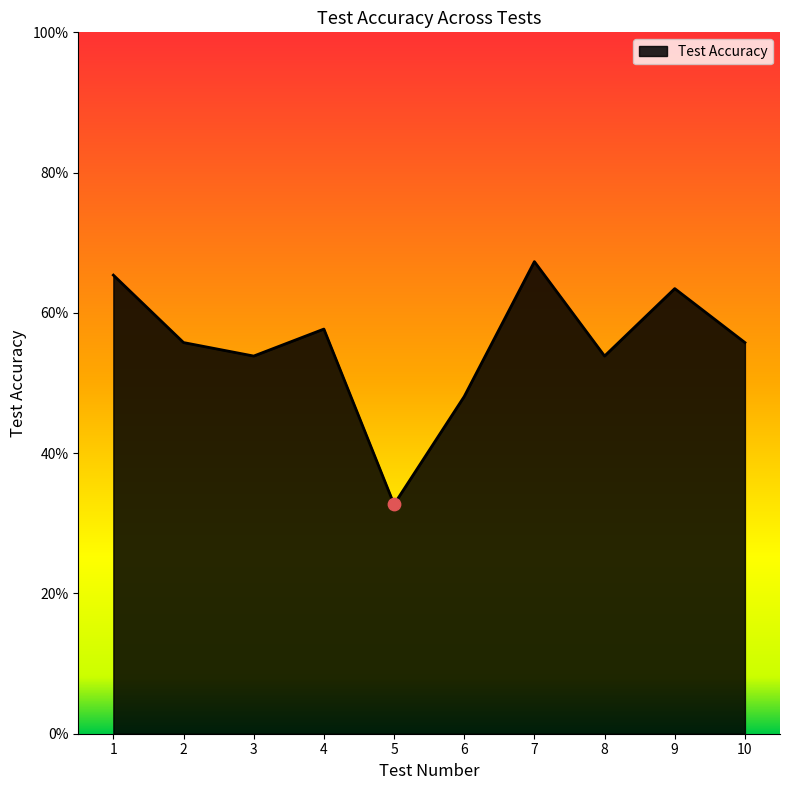

What is the change in value from 6 to 9?

+0.2